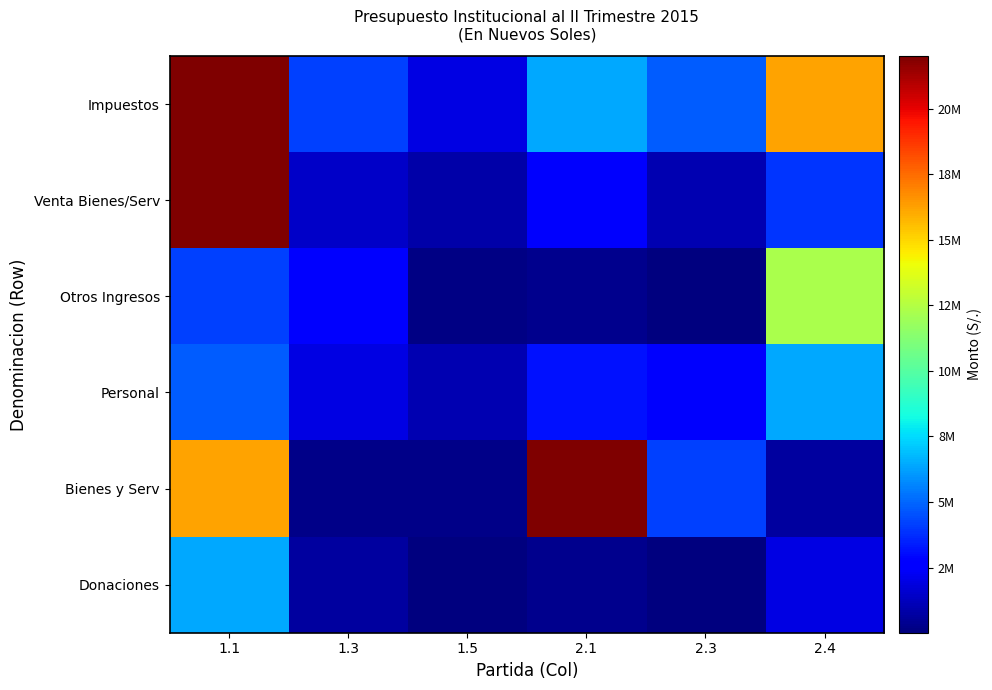

Count the number of categories in the chart.

6